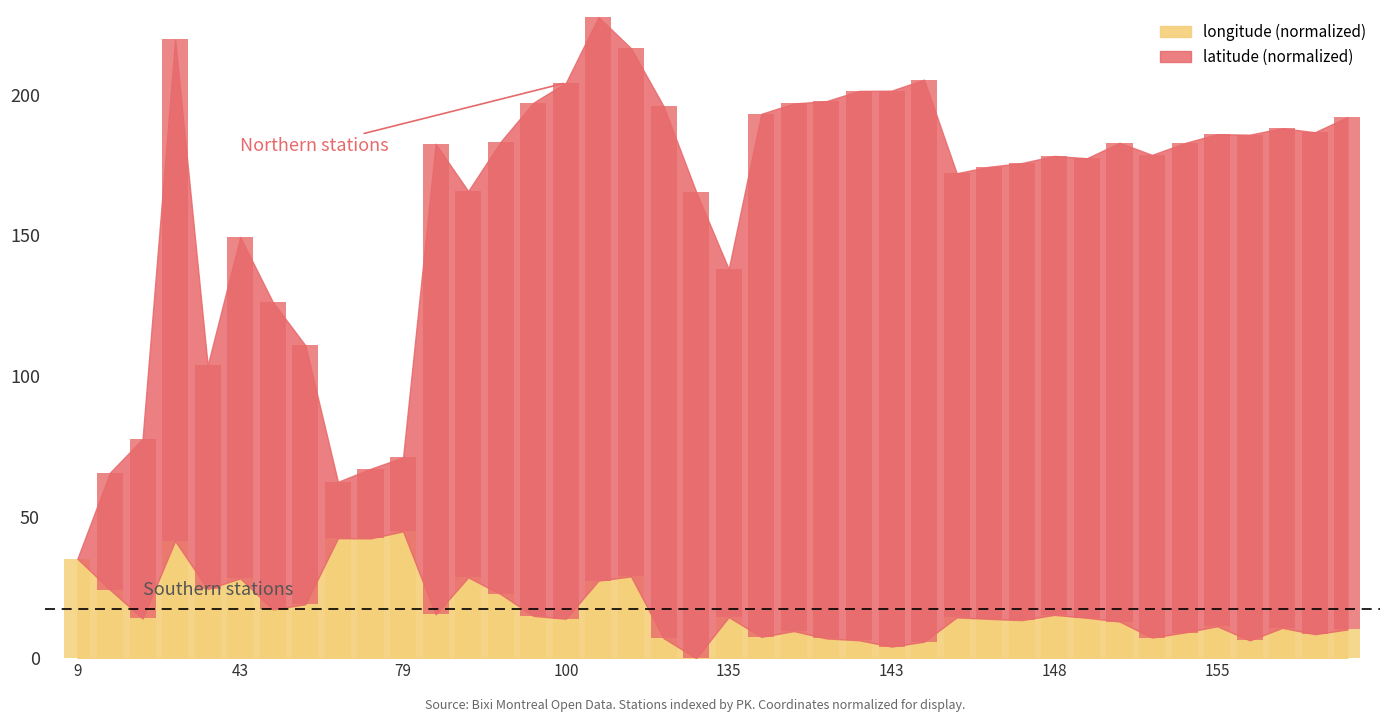

What is the difference between the latitude values at 27 and 12?

20.6